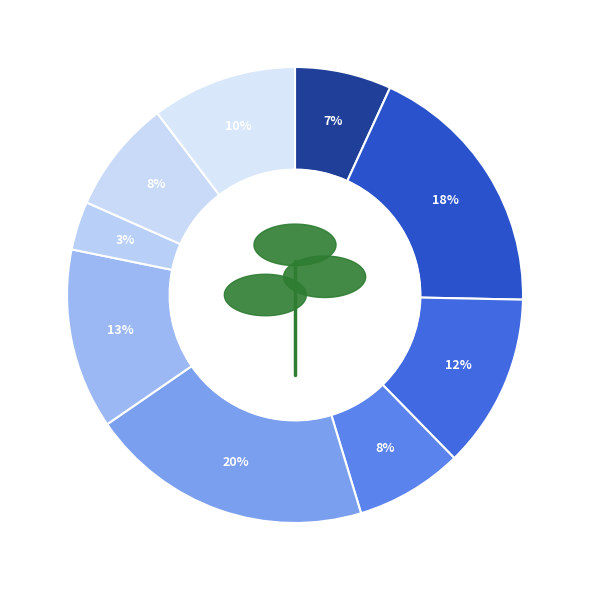

What percentage do medium-Condo and small-Condo together represent?

11.1%